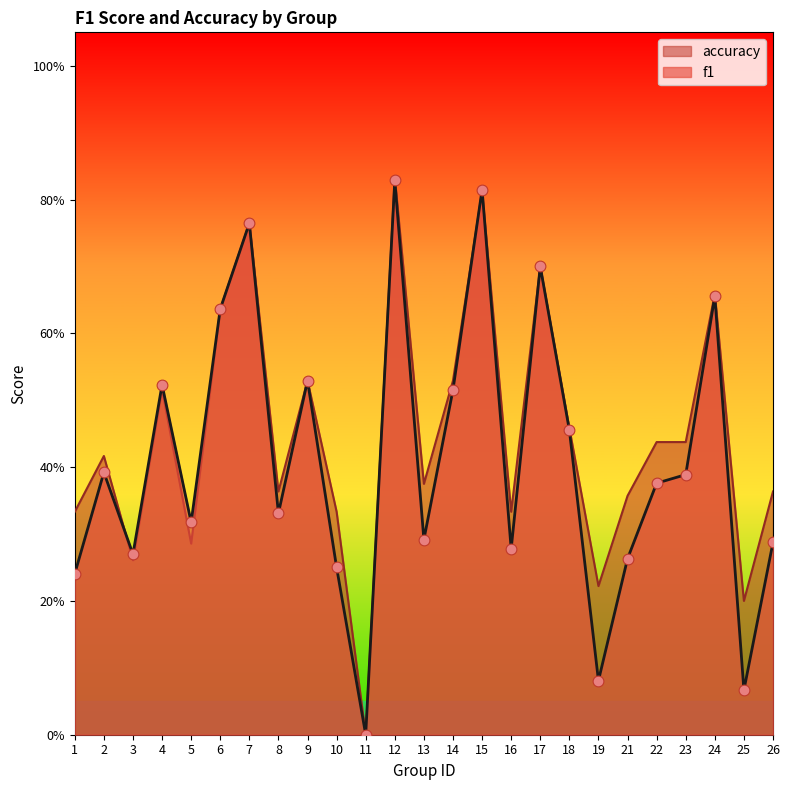

At which category is the sum across all series the highest?

12